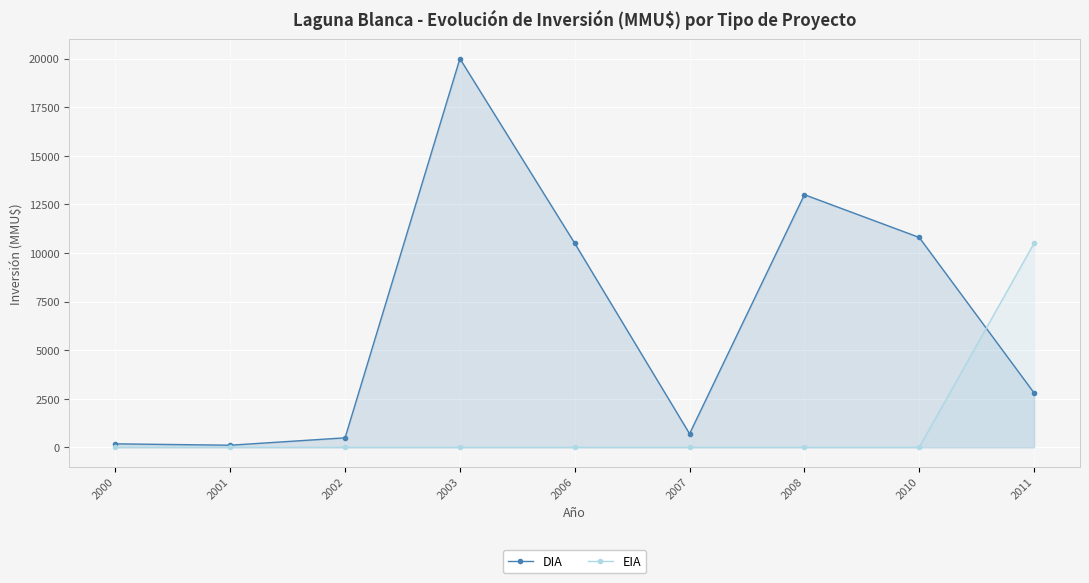

How many series are shown in this chart?

2